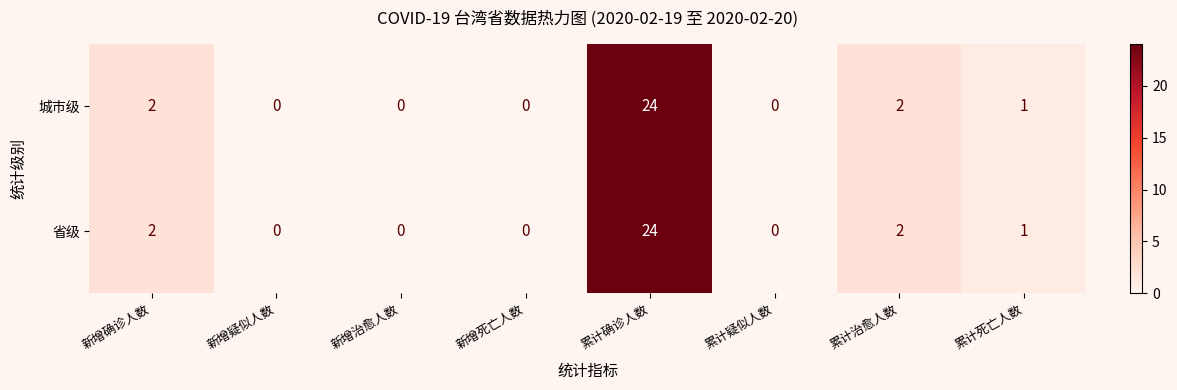

How many values in 省级 are above zero?

4